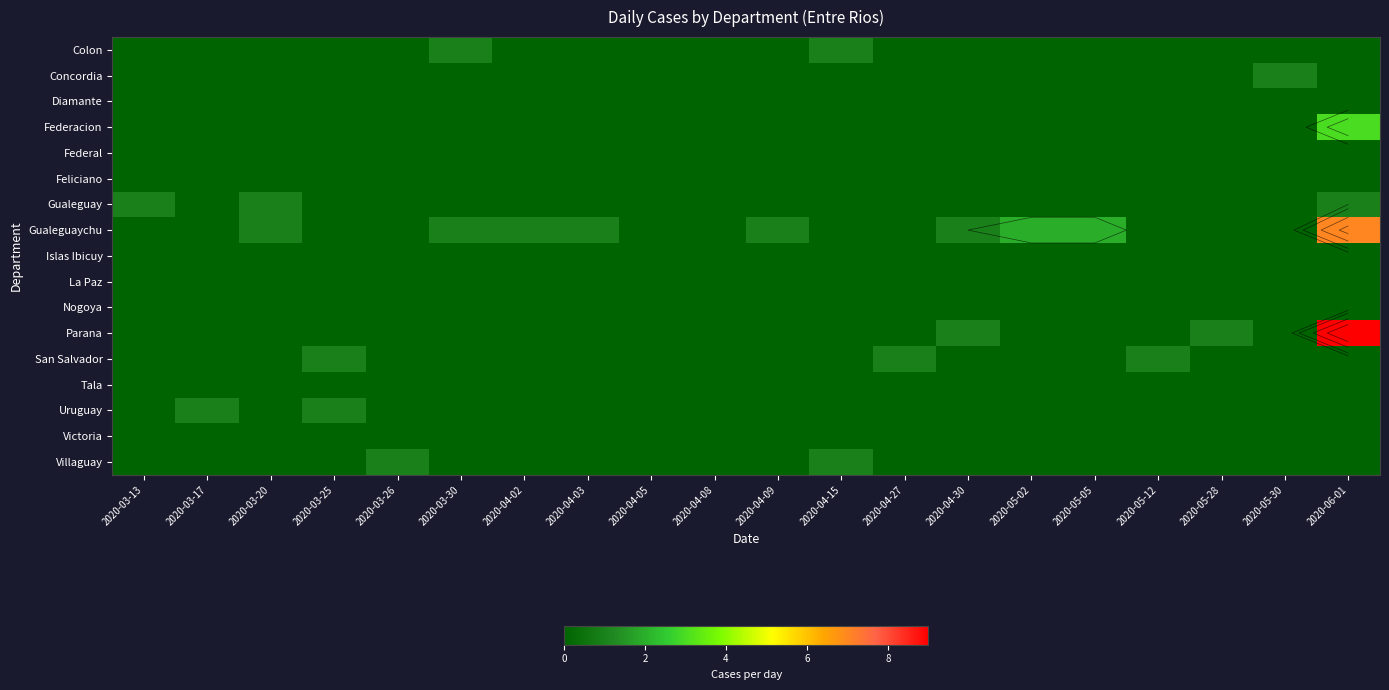

List the labels in order of Federal value, largest first.

2020-03-13, 2020-03-17, 2020-03-20, 2020-03-25, 2020-03-26, 2020-03-30, 2020-04-02, 2020-04-03, 2020-04-05, 2020-04-08, 2020-04-09, 2020-04-15, 2020-04-27, 2020-04-30, 2020-05-02, 2020-05-05, 2020-05-12, 2020-05-28, 2020-05-30, 2020-06-01